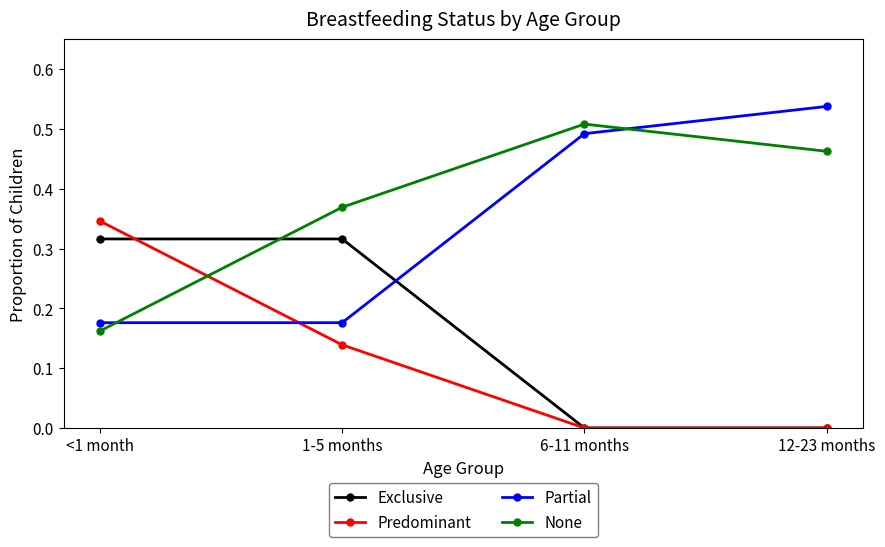

At which label does None reach its peak?

6-11 months